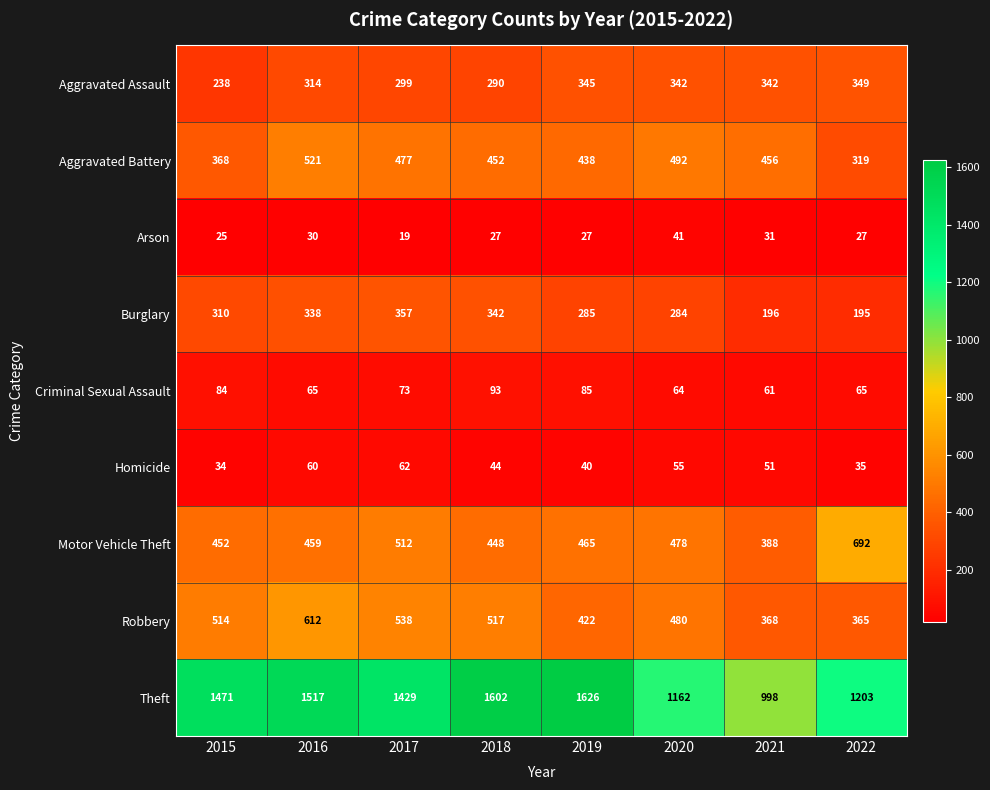

What is the difference between the highest and lowest values at 2020?

1121